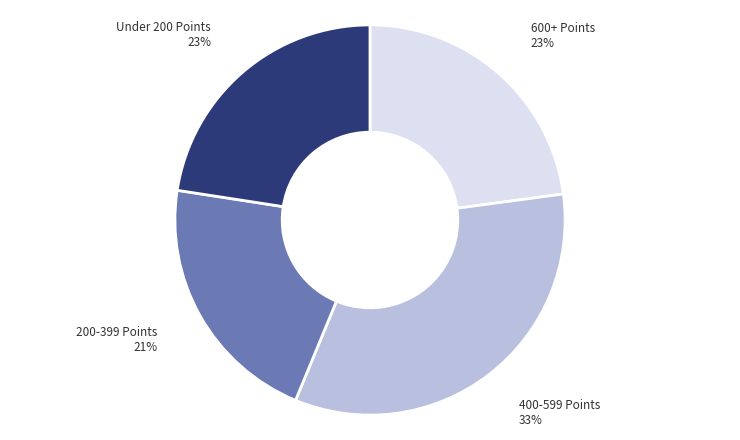

To the nearest percent, what is the average slice percentage?

25%